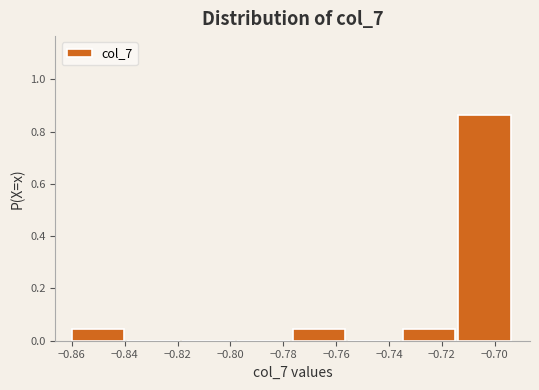

How tall is the bar that spans -0.860 to -0.840 on the x-axis? Neither the bar edges nor the heights are printed on the chart, so give them approximately, as read against the axes.

0.04